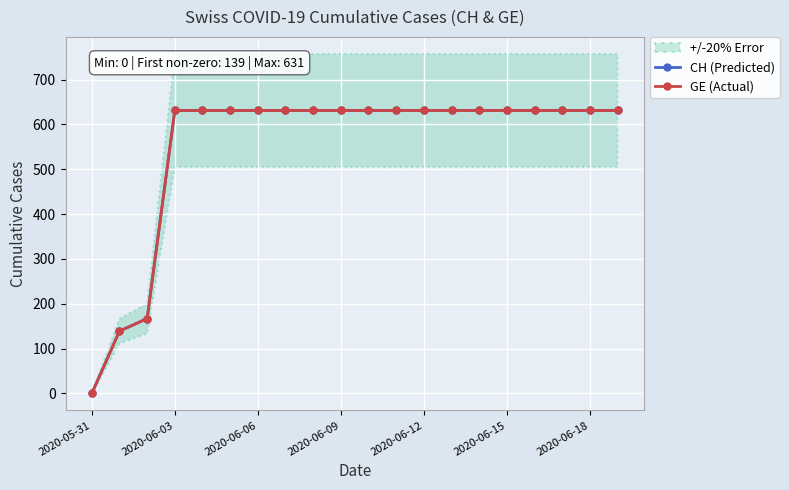

How many lines are shown in the chart?

2